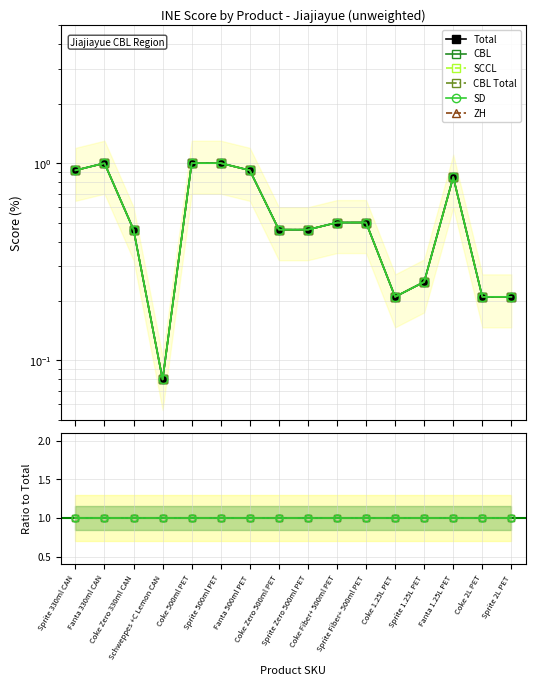

How many data points does each series have?

16